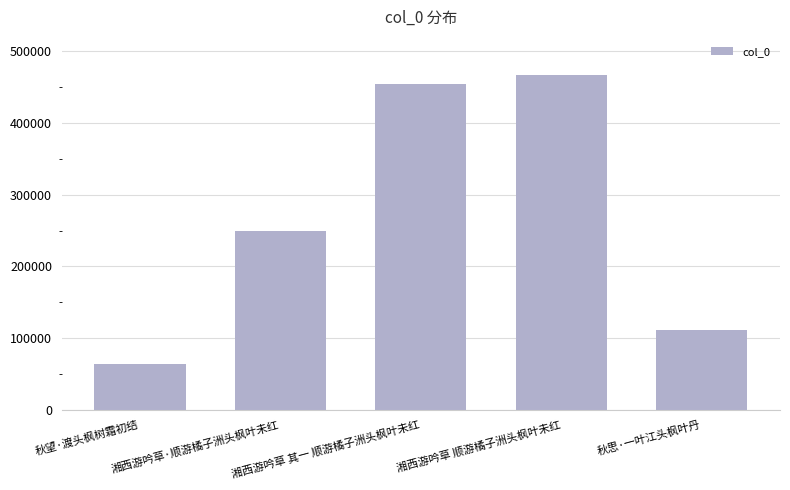

Which has a higher value, 秋望·渡头枫树霜初结 or 秋思·一叶江头枫叶丹?

秋思·一叶江头枫叶丹